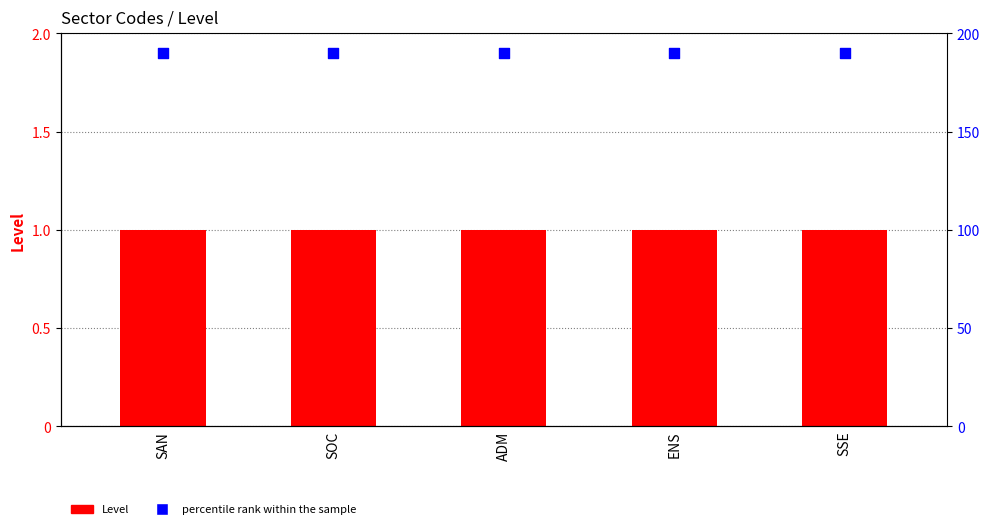

What are all the series names shown in the legend?

Level, percentile rank within the sample